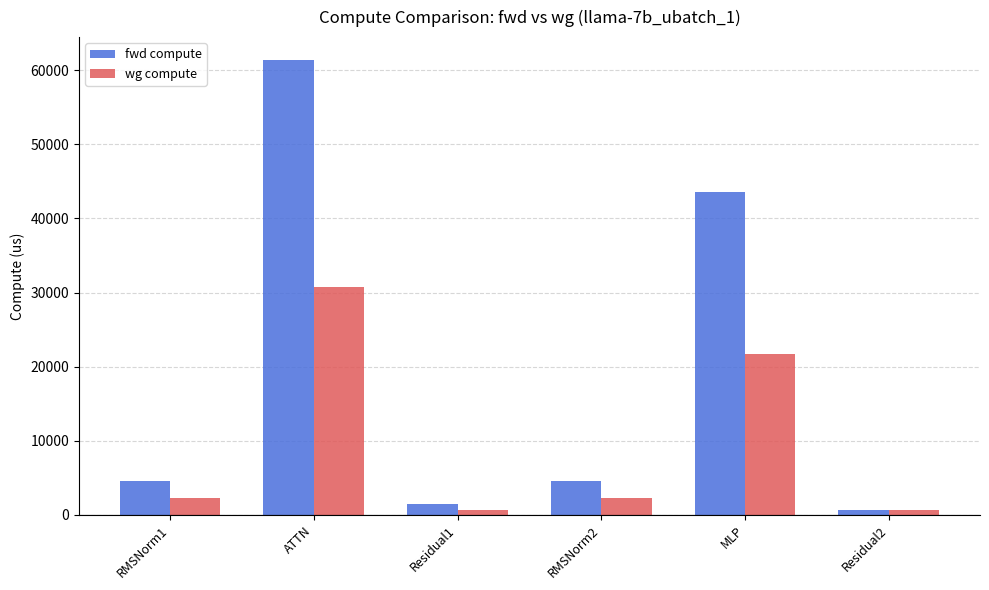

Reading right to left, extract all data points from this chart.

fwd compute: Residual2=716.9	MLP=43524.5	RMSNorm2=4633.6	Residual1=1433.8	ATTN=61382.0	RMSNorm1=4633.6
wg compute: Residual2=716.9	MLP=21762.2	RMSNorm2=2316.8	Residual1=716.9	ATTN=30691.0	RMSNorm1=2316.8